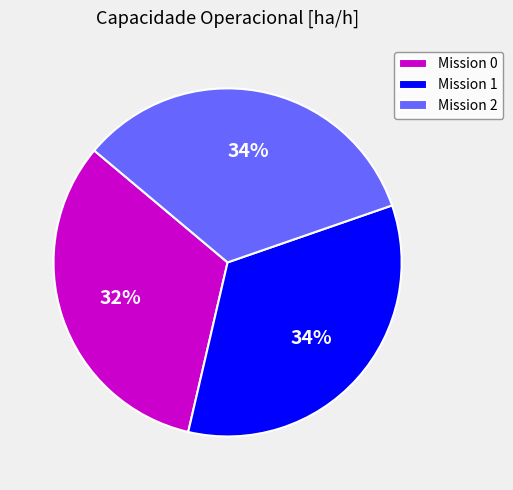

How many segments does this pie chart have?

3